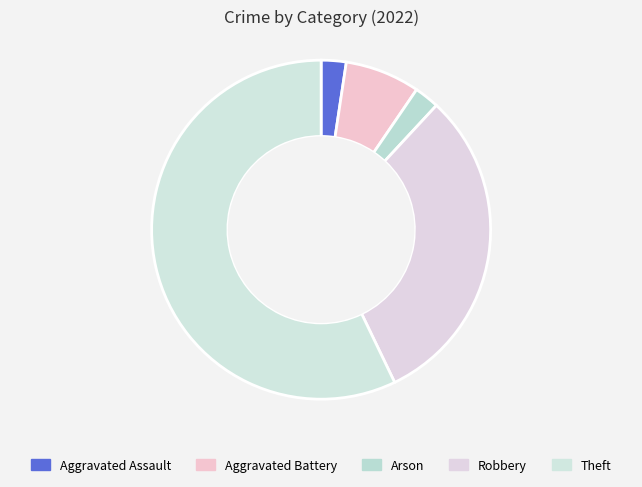

Rank the categories by value from highest to lowest.

Theft, Robbery, Aggravated Battery, Aggravated Assault, Arson